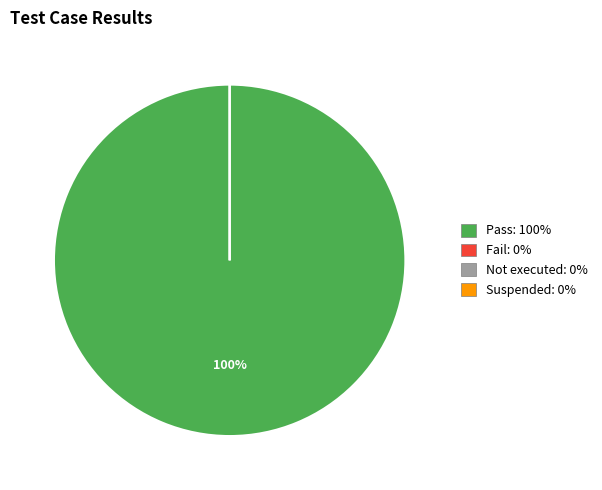

Which slice represents more than half of the pie?

Pass